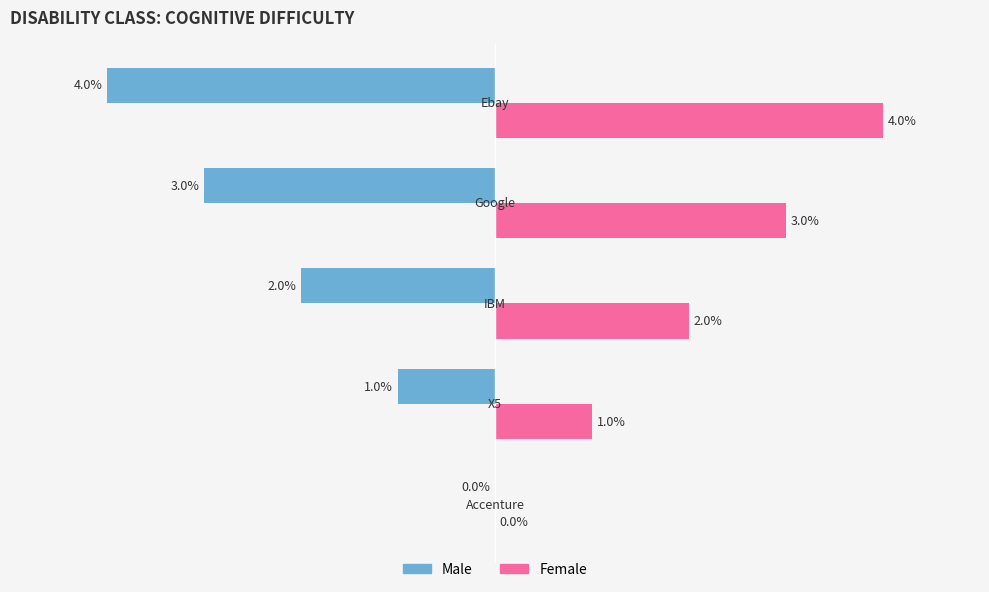

Which series has the largest total across all categories?

Female